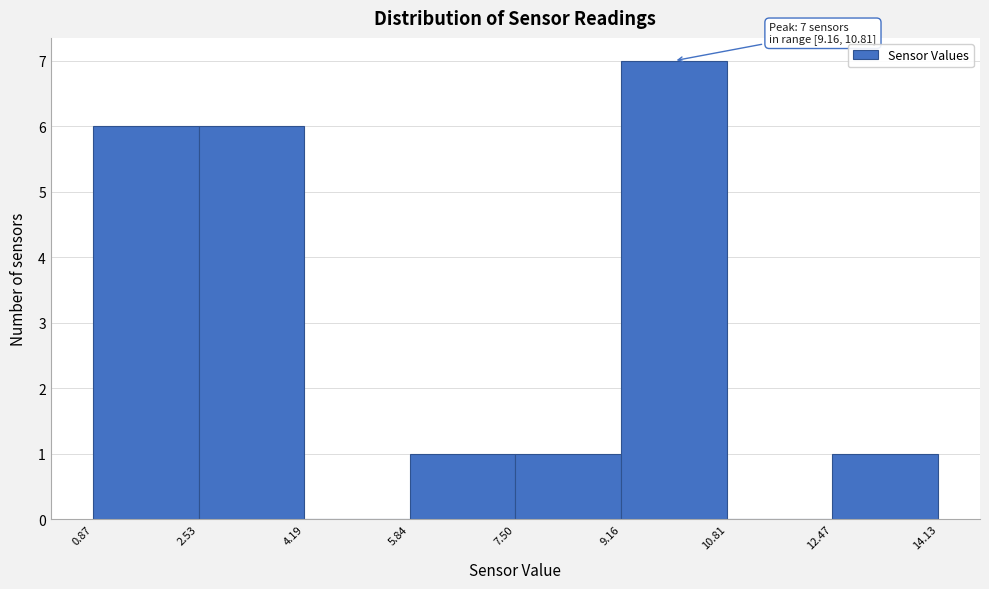

Over which range of the x-axis is the bar tallest?

9.16 to 10.81